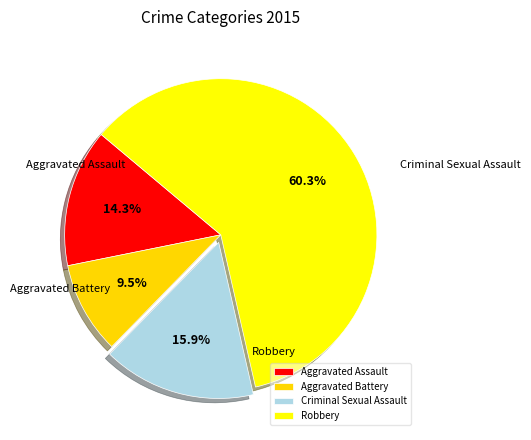

Count the number of slices in the pie.

4